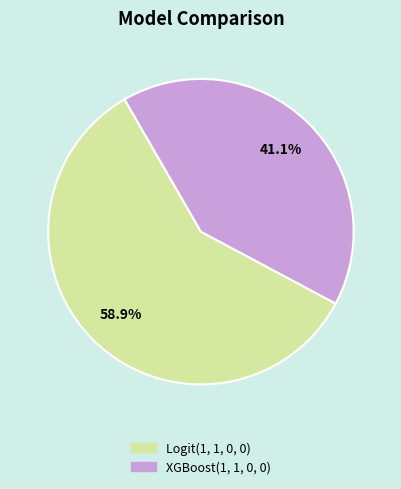

How many slices are in this pie chart?

2